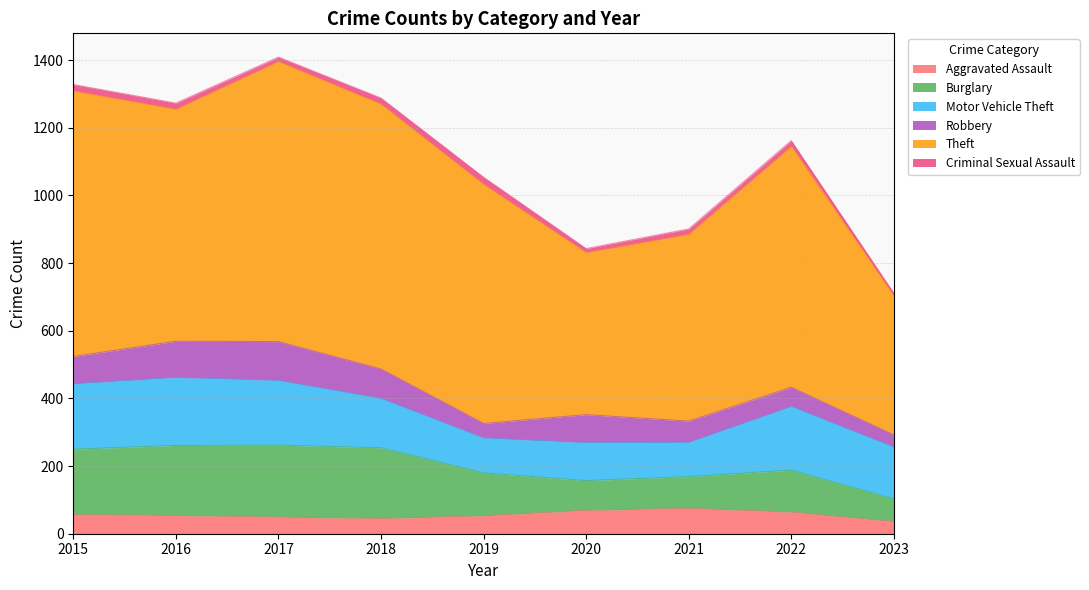

What is the maximum value for Criminal Sexual Assault?

21